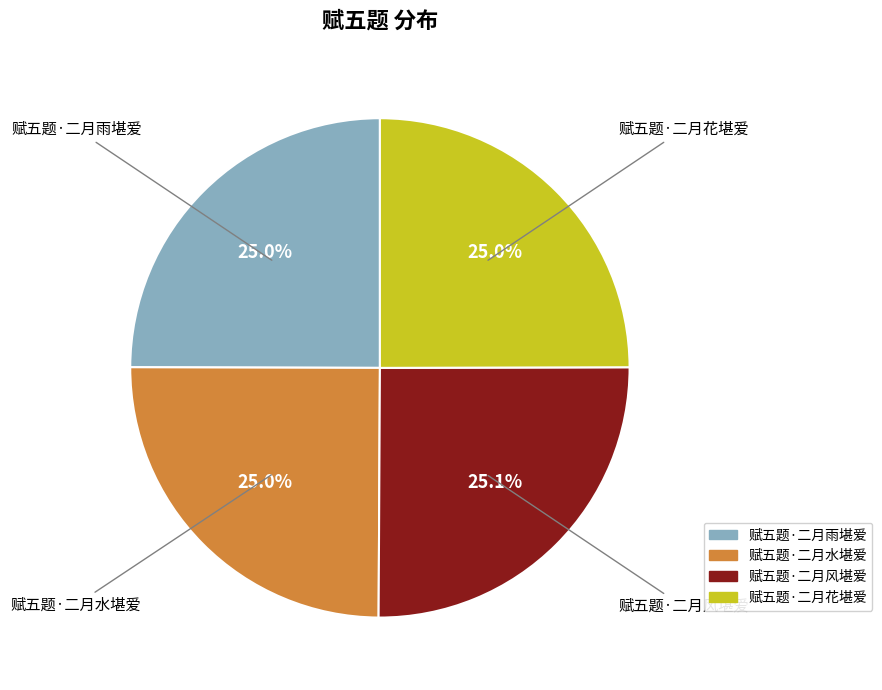

What percentage is the 赋五题·二月雨堪爱 slice, to the nearest percent?

25%